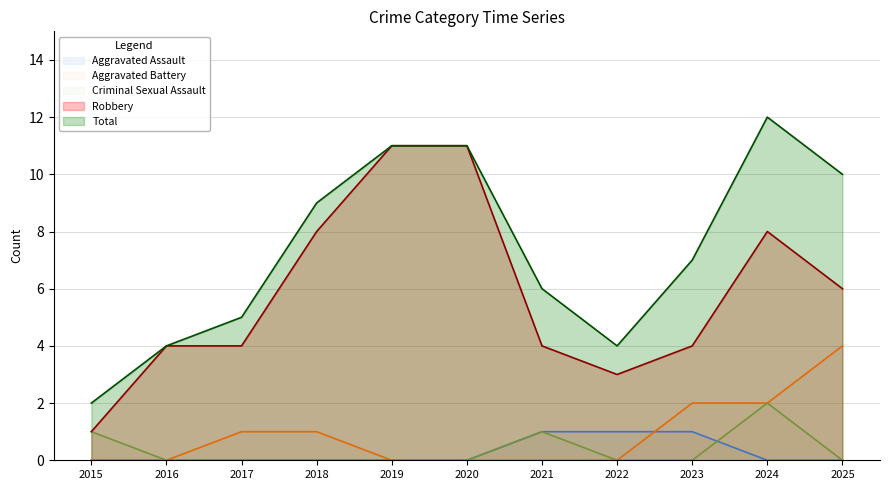

Reading right to left, extract all data points from this chart.

Aggravated Assault: 0	0	1	1	1	0	0	0	0	0	0
Aggravated Battery: 4	2	2	0	0	0	0	1	1	0	0
Criminal Sexual Assault: 0	2	0	0	1	0	0	0	0	0	1
Robbery: 6	8	4	3	4	11	11	8	4	4	1
Total: 10	12	7	4	6	11	11	9	5	4	2